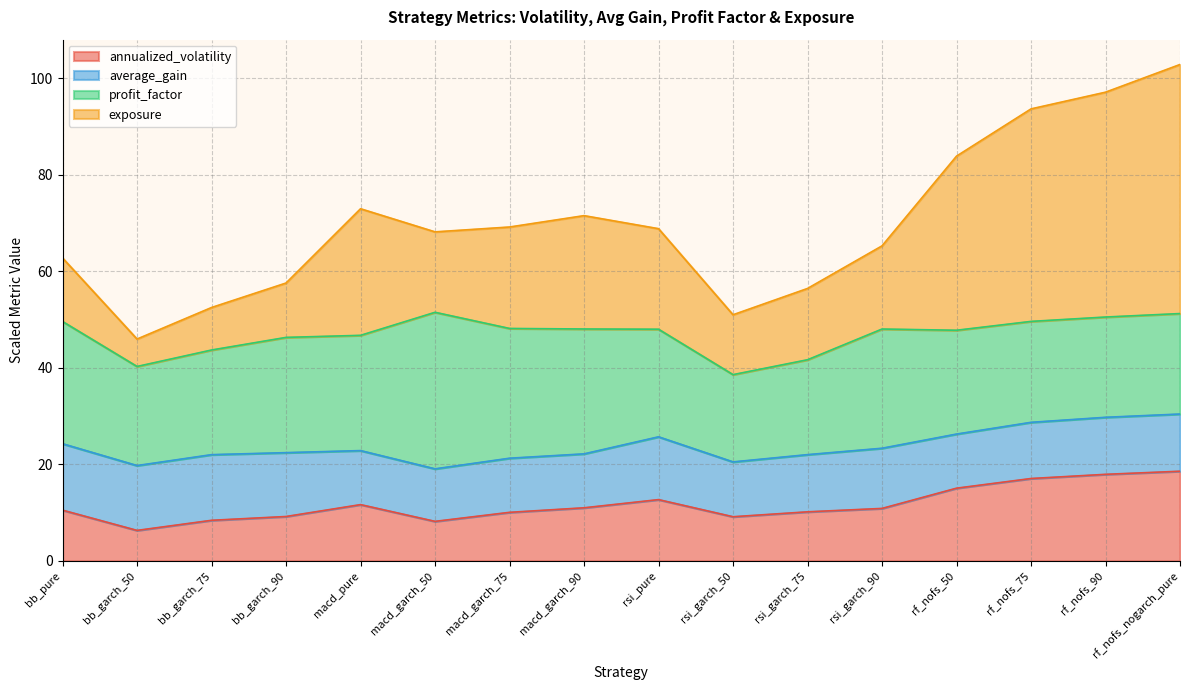

Does the chart have visible grid lines?

Yes